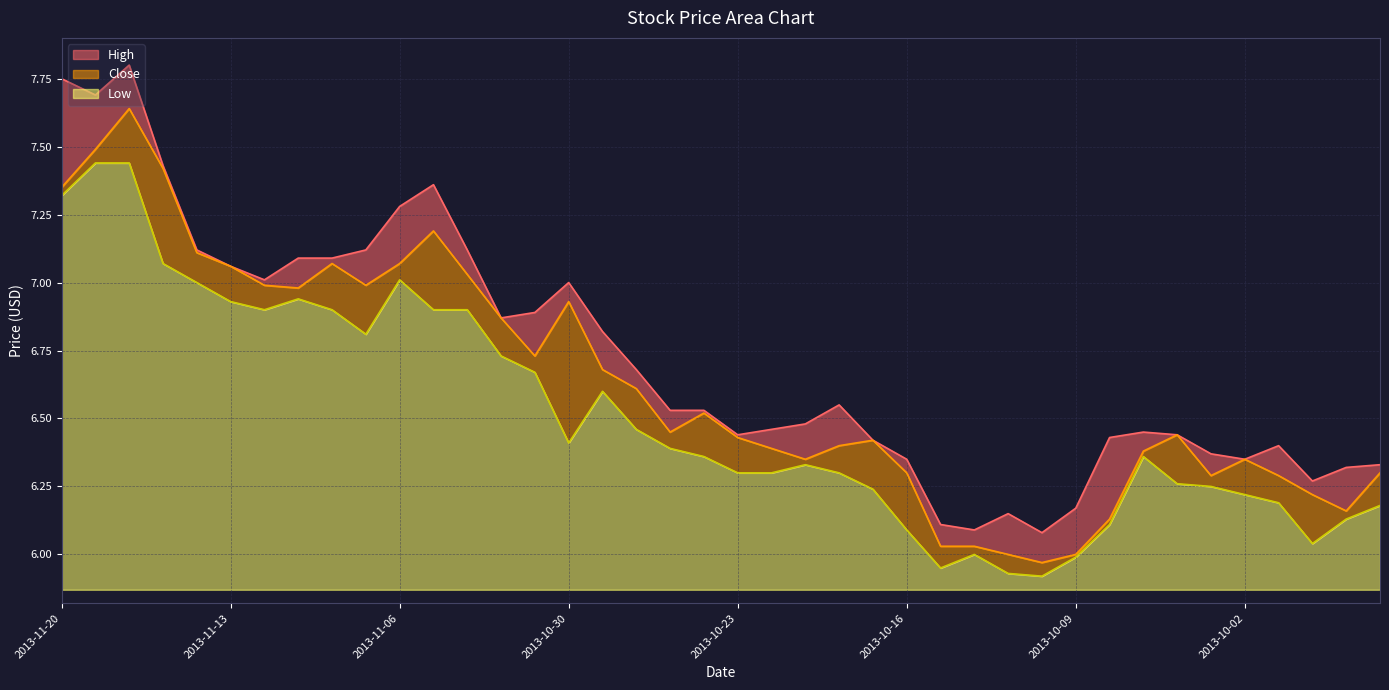

What is the difference between the Close values at 2013-11-07 and 2013-10-07?

0.6